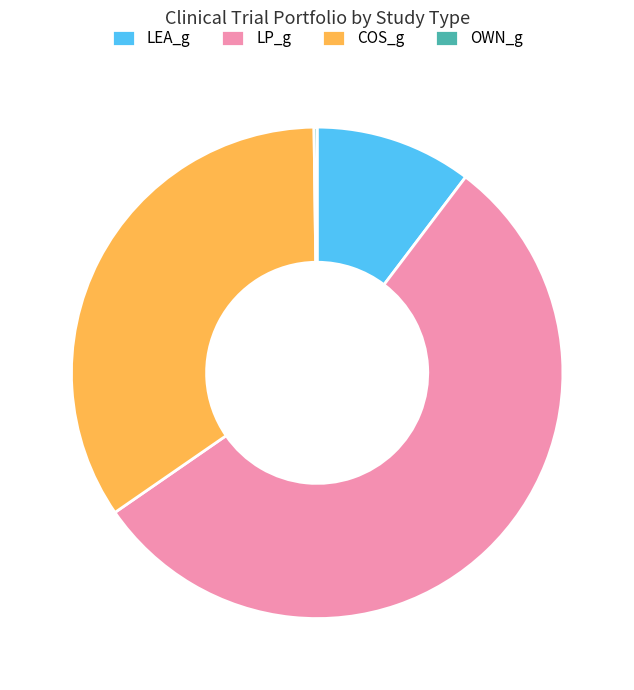

What is the ratio of the value at LP_g to the value at LEA_g?

5.3